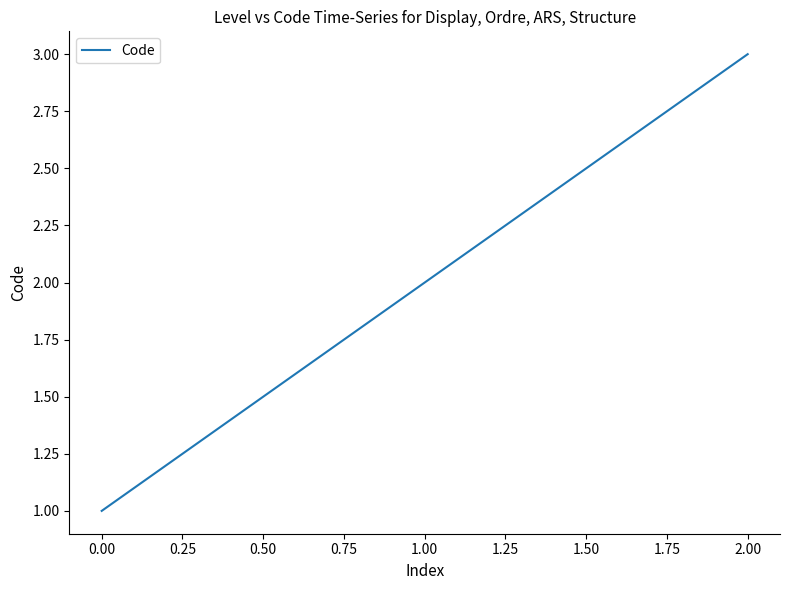

List the labels in order of value, largest first.

2.00, 1.00, 0.00